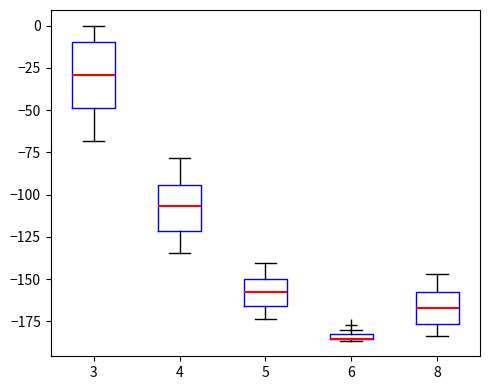

Comparing the boxes themselves (not the whiskers), which one is the tallest?

3